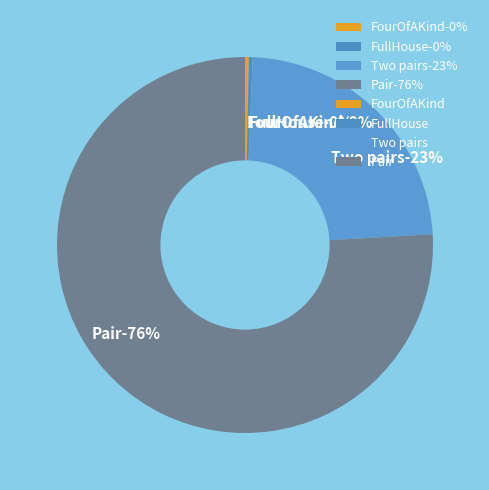

To the nearest percent, what is the difference between the largest and smallest slice percentages?

76%